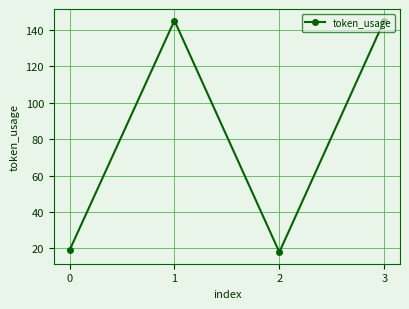

What is the greatest value displayed?

145